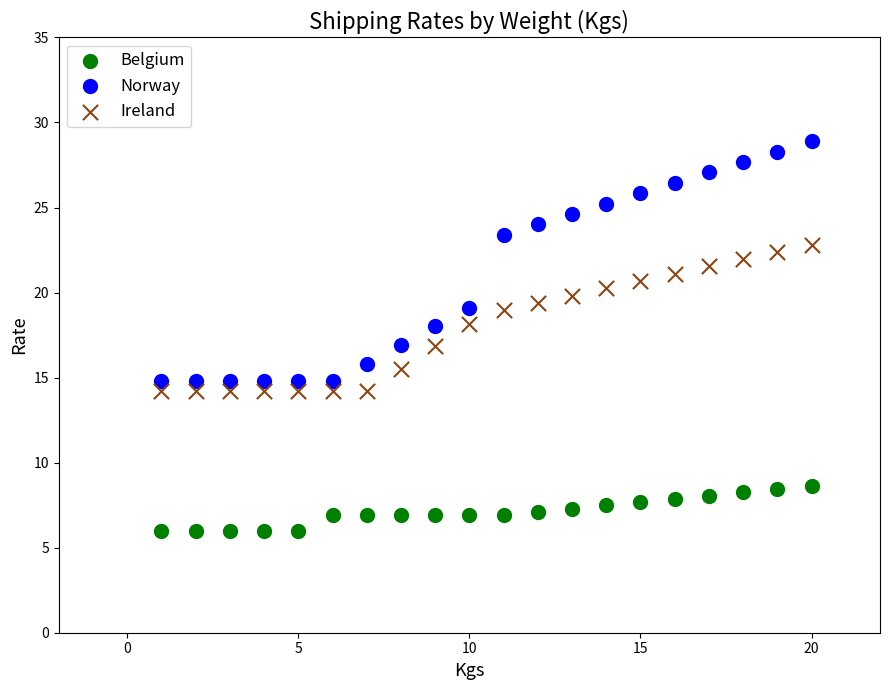

Which series reaches the minimum Y coordinate?

Belgium